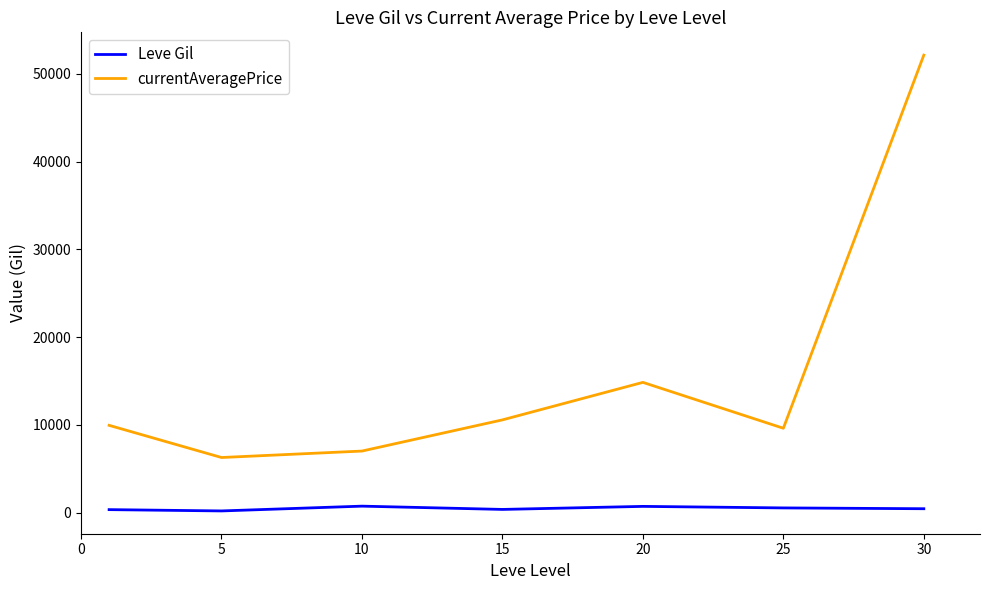

True or false: currentAveragePrice and Leve Gil cross at least once.

False